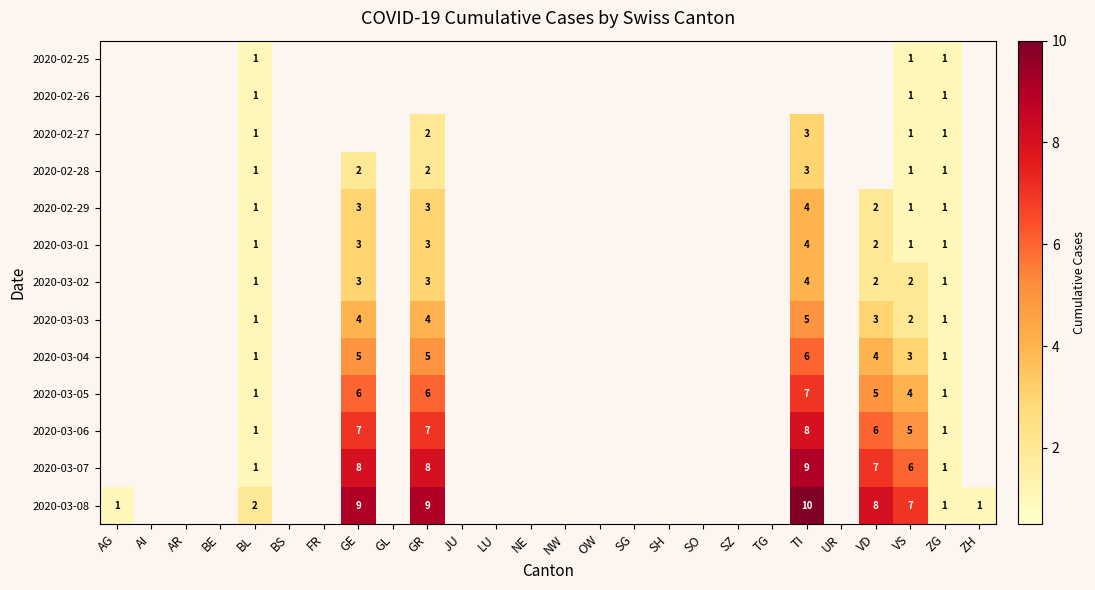

True or false: 2020-03-04 has a value of 1 at VS.

False